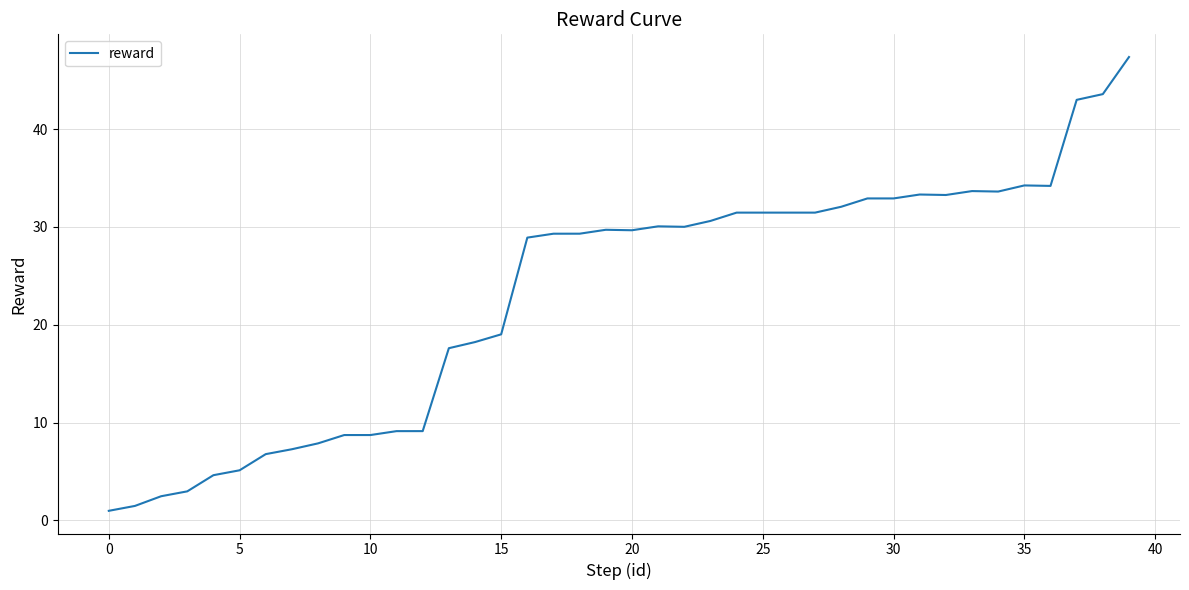

What is the difference between the maximum and minimum values?

46.4